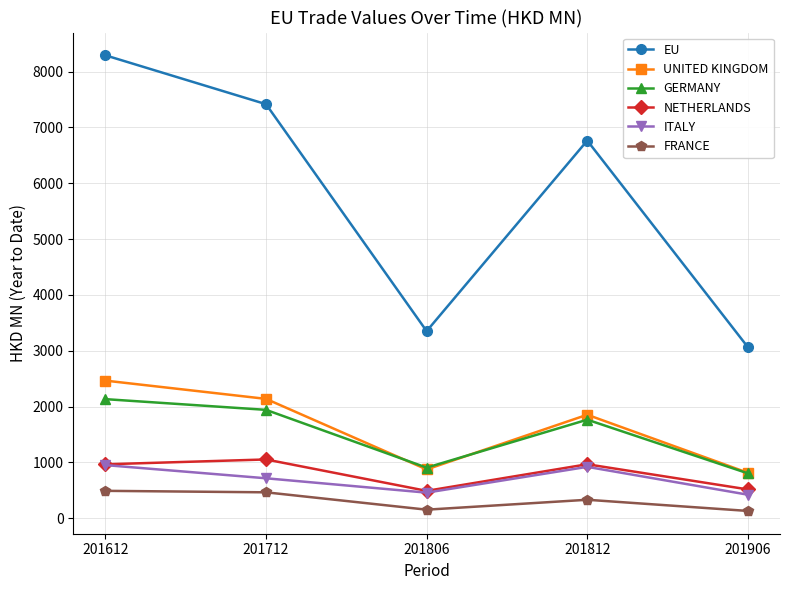

At how many categories does at least one series exceed 6592?

3